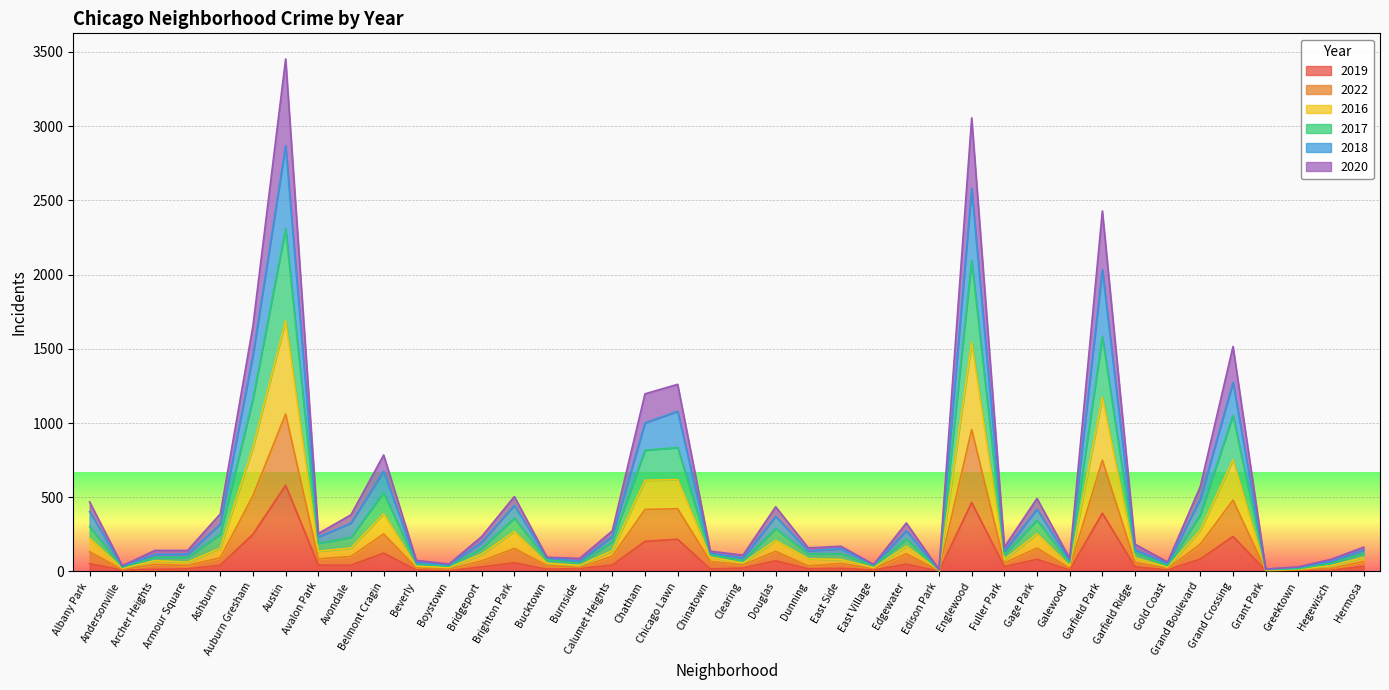

What is the minimum value shown in the chart?

2